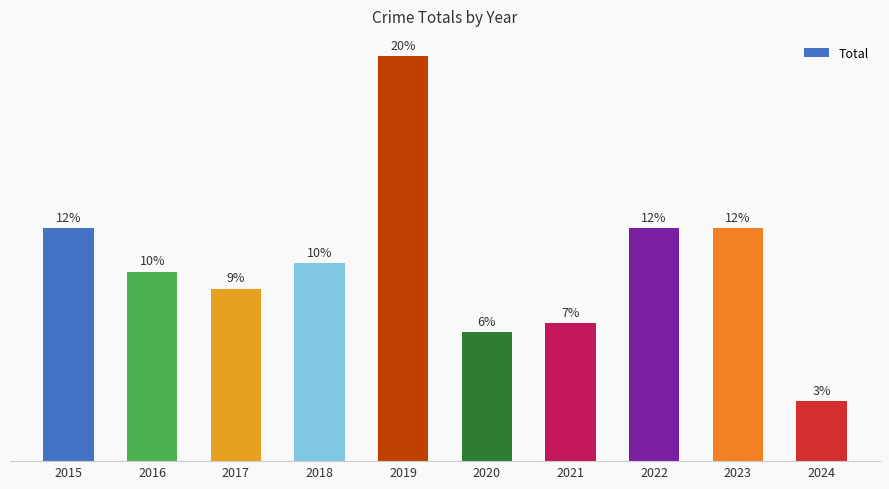

List the labels in order of value, smallest first.

2024, 2020, 2021, 2017, 2016, 2018, 2015, 2022, 2023, 2019